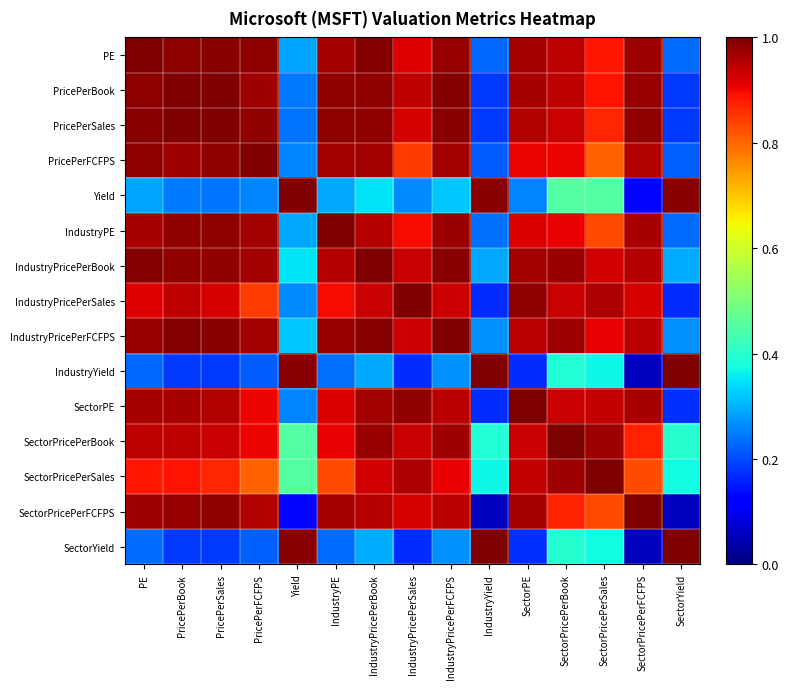

Which series has the widest spread of values?

IndustryYield